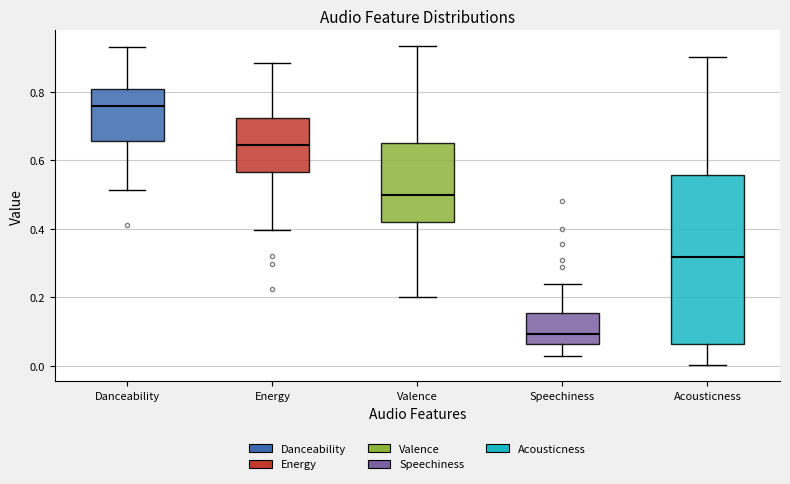

Reading left to right, transcribe this box plot: for each box, give where its median line is, the range the box spans, and where its two whiskers end, as read against the y-axis. The values are not printed on the chart, so give them approximately, as read against the axis.

Danceability: median 0.76, box 0.66 to 0.80, whiskers 0.52 to 0.94
Energy: median 0.64, box 0.56 to 0.72, whiskers 0.40 to 0.88
Valence: median 0.50, box 0.42 to 0.66, whiskers 0.20 to 0.94
Speechiness: median 0.10, box 0.06 to 0.16, whiskers 0.02 to 0.24
Acousticness: median 0.32, box 0.06 to 0.56, whiskers 0.00 to 0.90